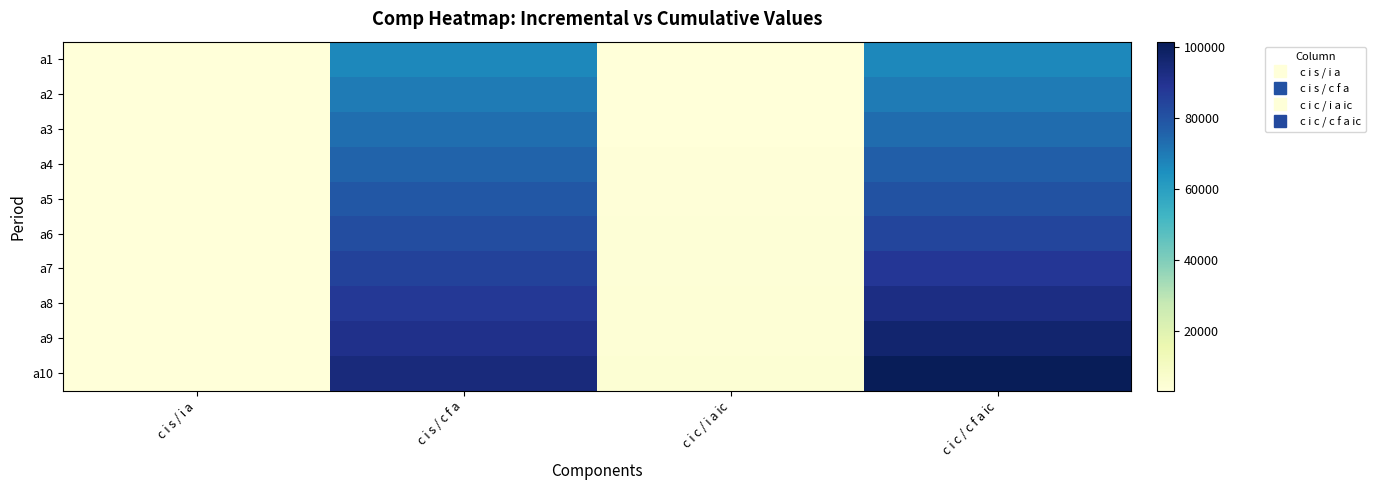

Reading left to right, what are all the values shown in this chart?

a1: c i s / i a=3048.5	c i s / c f a=66558.5	c i c / i a ic=3048.5	c i c / c f a ic=66558.5
a2: c i s / i a=3048.5	c i s / c f a=69607.0	c i c / i a ic=3194.8	c i c / c f a ic=69753.3
a3: c i s / i a=3048.5	c i s / c f a=72655.4	c i c / i a ic=3348.2	c i c / c f a ic=73101.4
a4: c i s / i a=3048.5	c i s / c f a=75703.9	c i c / i a ic=3508.9	c i c / c f a ic=76610.3
a5: c i s / i a=3048.5	c i s / c f a=78752.4	c i c / i a ic=3677.3	c i c / c f a ic=80287.6
a6: c i s / i a=3048.5	c i s / c f a=81800.9	c i c / i a ic=3853.8	c i c / c f a ic=84141.4
a7: c i s / i a=3048.5	c i s / c f a=84849.4	c i c / i a ic=4038.8	c i c / c f a ic=88180.2
a8: c i s / i a=3048.5	c i s / c f a=87897.8	c i c / i a ic=4232.6	c i c / c f a ic=92412.9
a9: c i s / i a=3048.5	c i s / c f a=90946.3	c i c / i a ic=4435.8	c i c / c f a ic=96848.7
a10: c i s / i a=3048.5	c i s / c f a=93994.8	c i c / i a ic=4648.7	c i c / c f a ic=101497.4